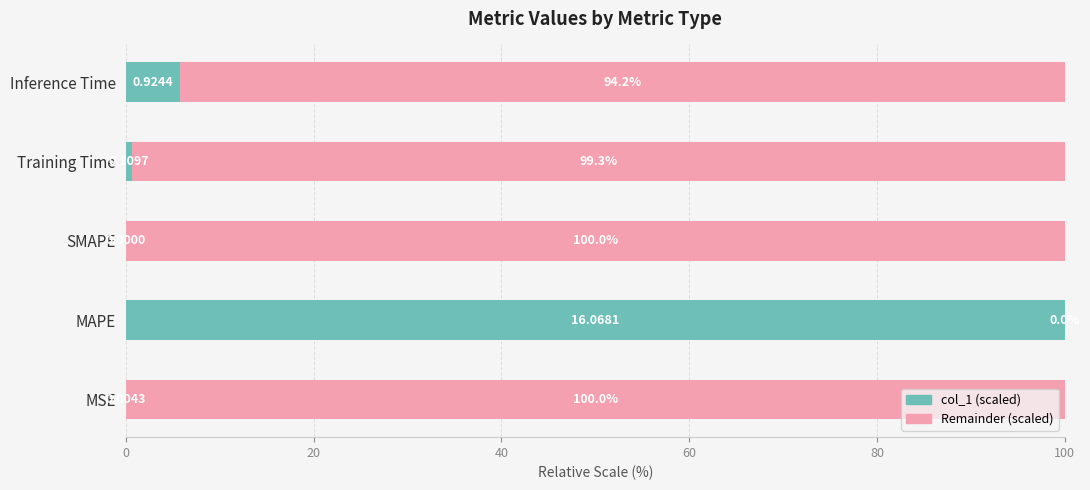

What is the sum of all col_1 (scaled) values?

106.5